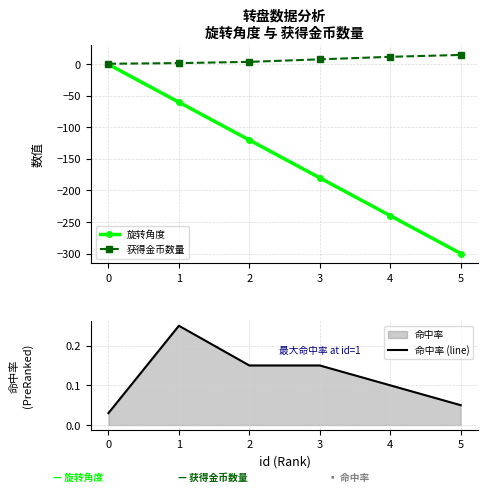

Count the 命中率 (line) values in the range 0 to 1.

6